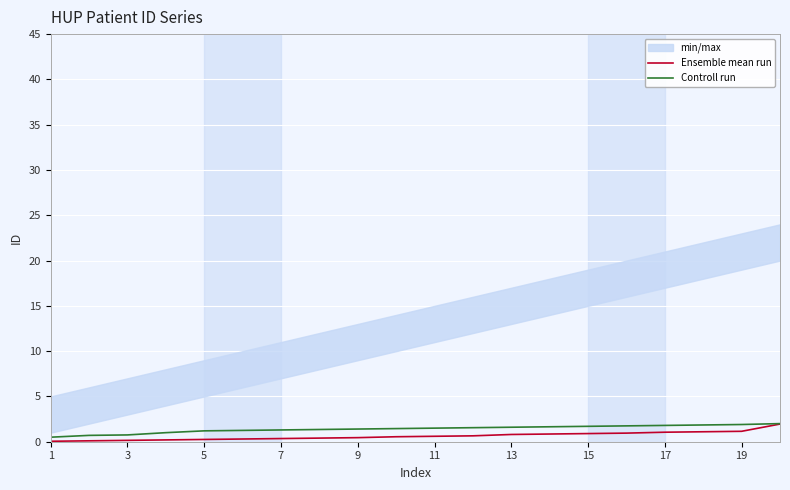

The value of Controll run at 19 is 1.9. True or false?

True